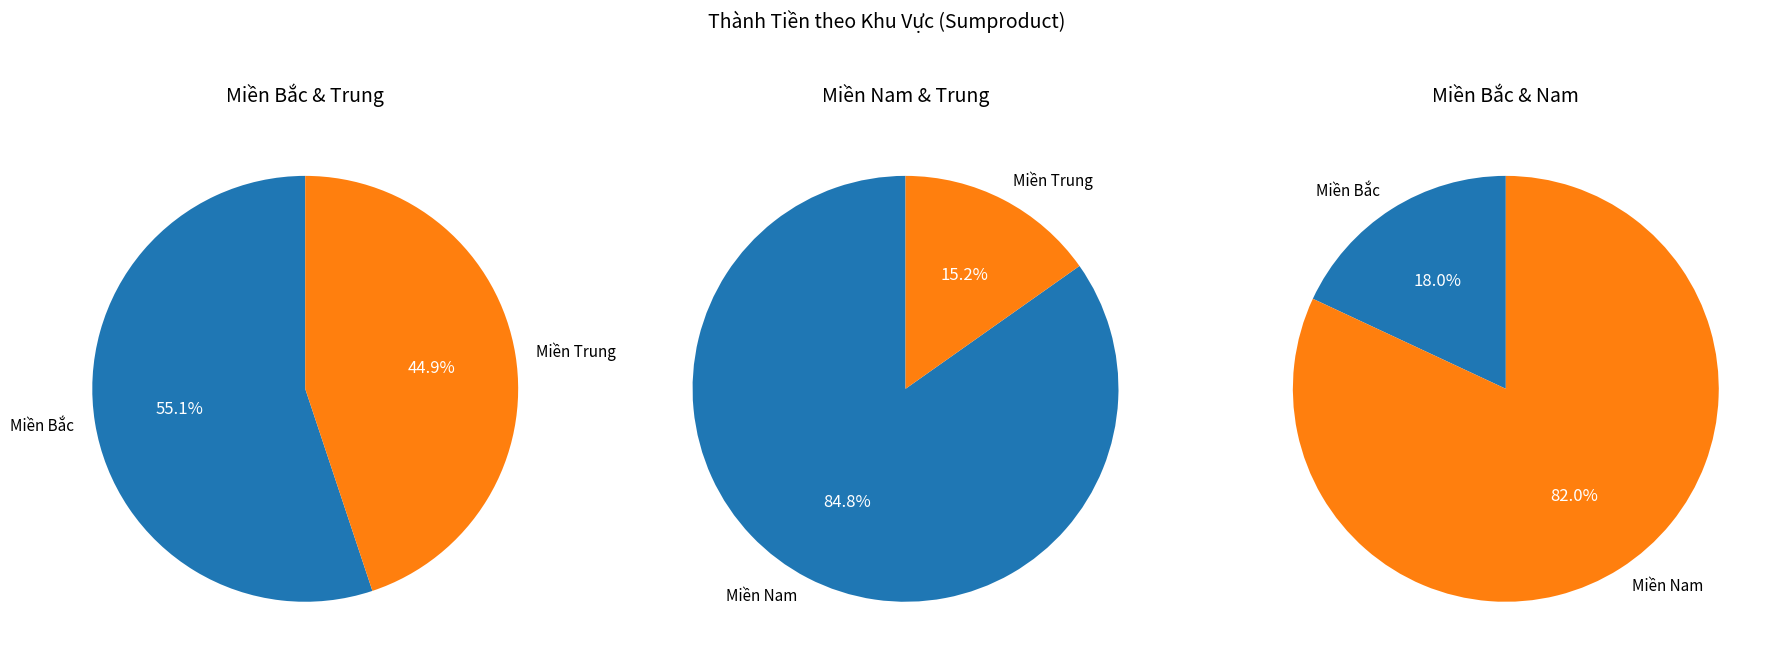

How many slices are in this pie chart?

3